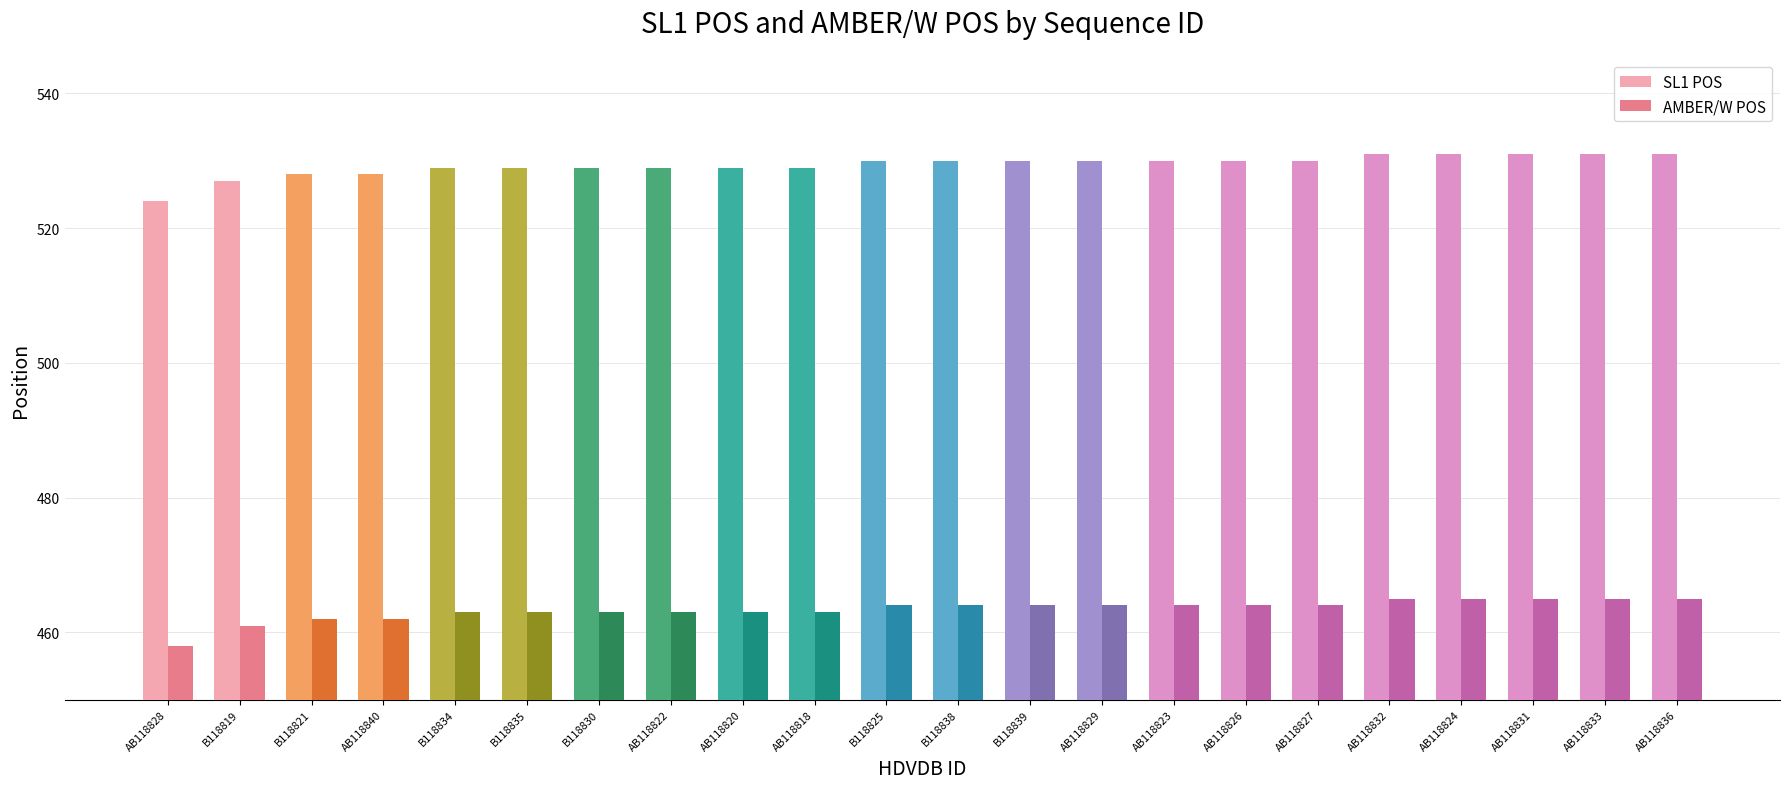

What is the sum of all AMBER/W POS values?

10194